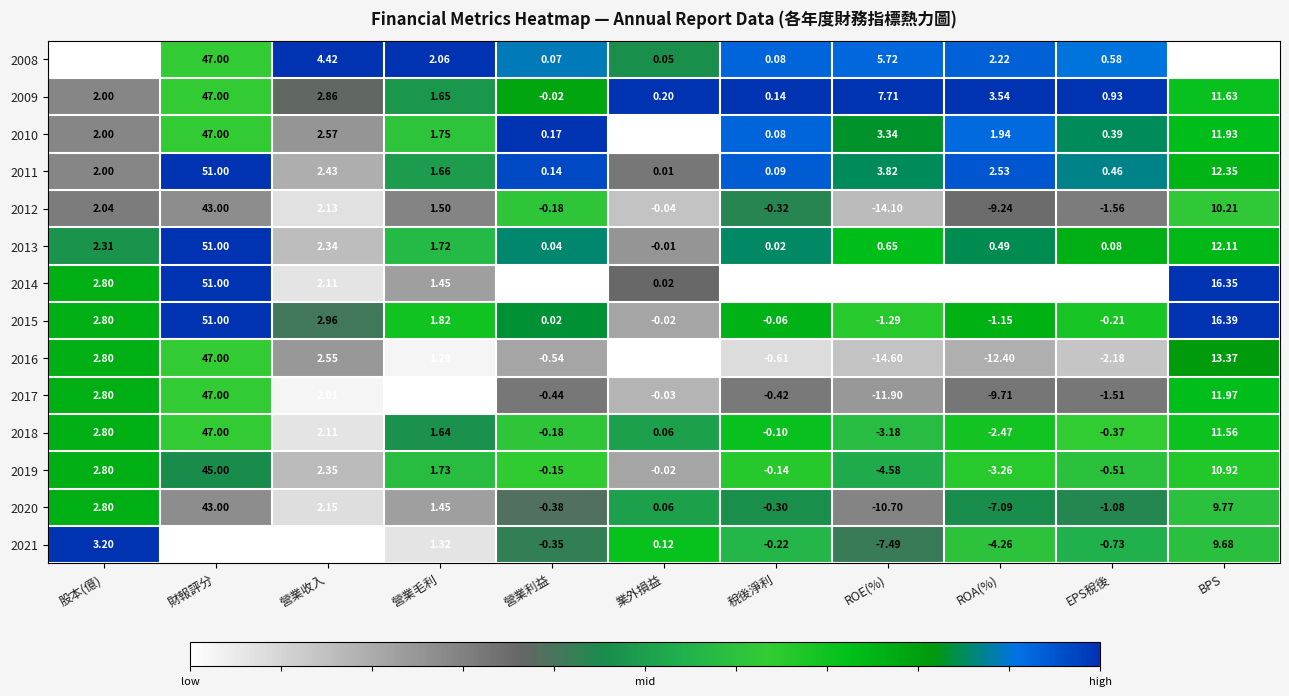

What is the difference between the highest and lowest values at ROA(%)?

19.6